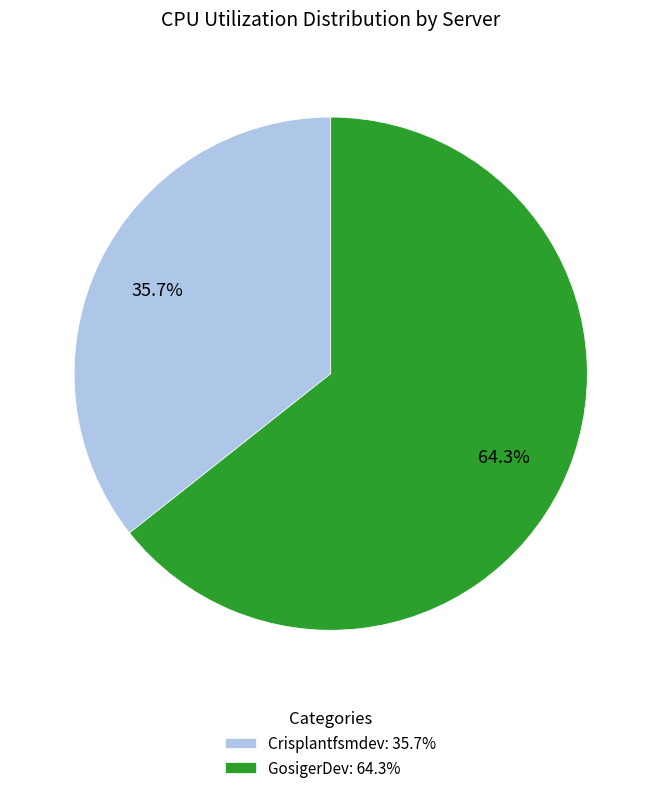

To the nearest percent, what is the difference between the GosigerDev and Crisplantfsmdev slice percentages?

29%